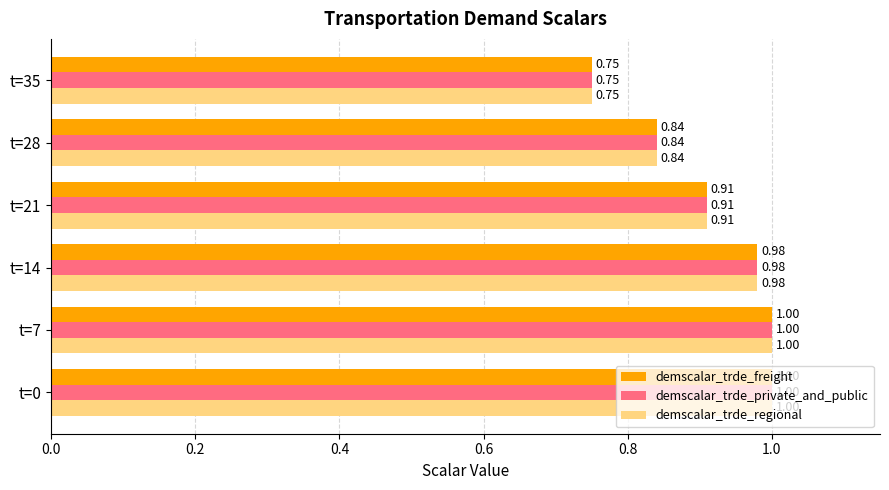

At how many categories does at least one series exceed 0?

6